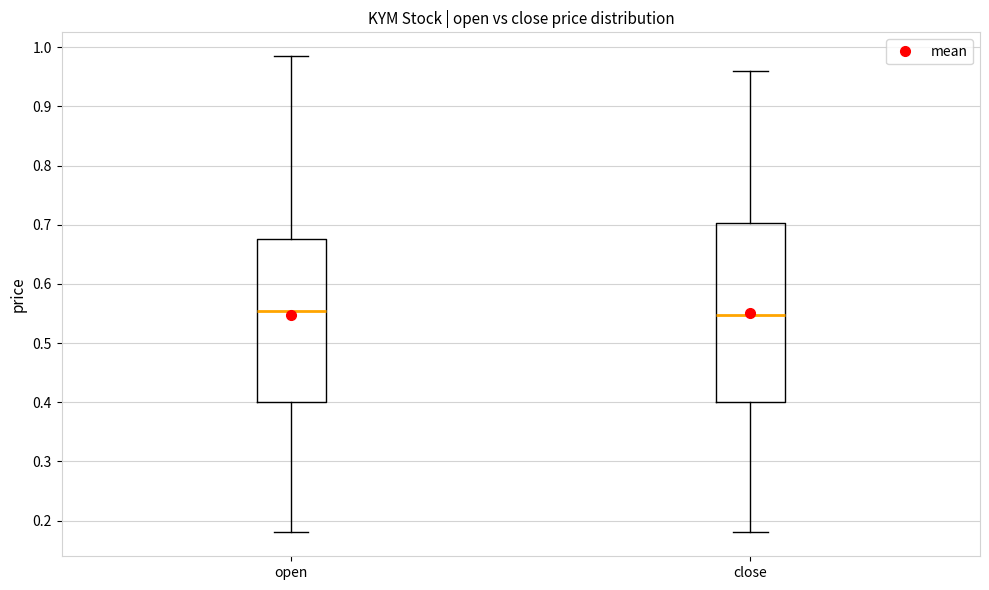

Reading left to right, transcribe this box plot: for each box, give where its median line is, the range the box spans, and where its two whiskers end, as read against the y-axis. The values are not printed on the chart, so give them approximately, as read against the axis.

open: median 0.56, box 0.40 to 0.68, whiskers 0.18 to 0.99
close: median 0.55, box 0.40 to 0.70, whiskers 0.18 to 0.96